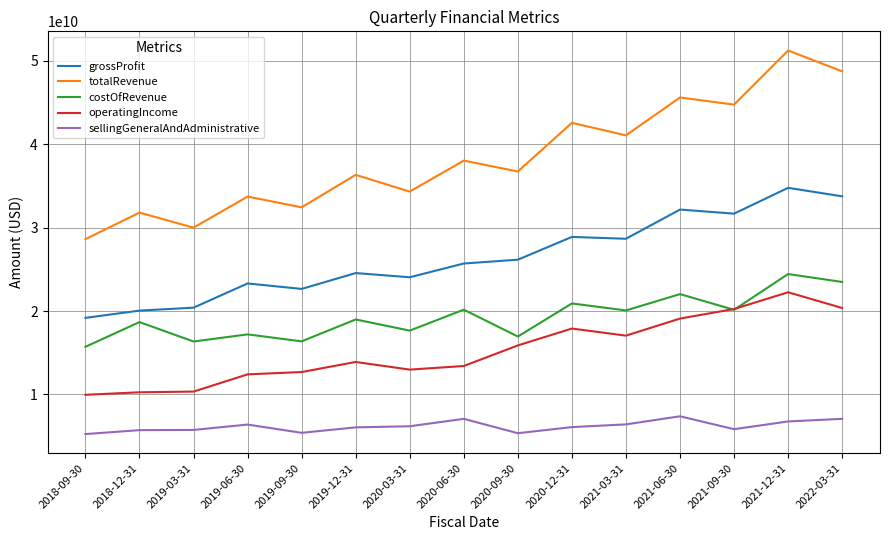

What is the minimum value for totalRevenue?

28615000000